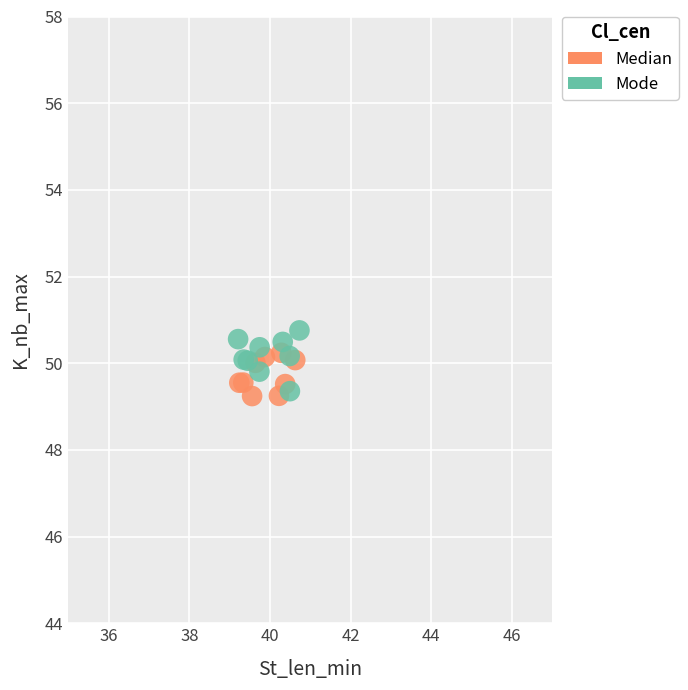

What are all the series names shown in the legend?

Median, Mode